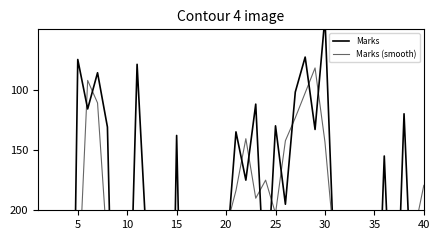

How many distinct data groups are displayed?

2